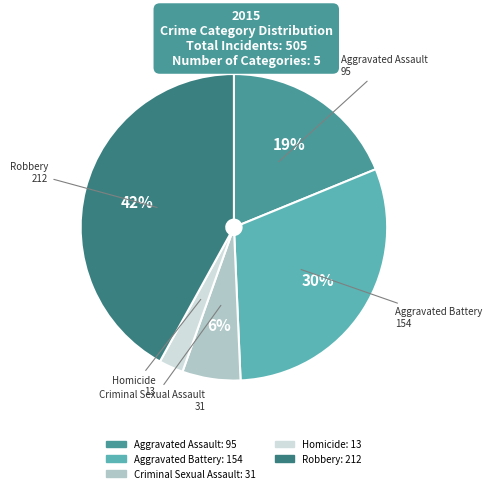

Is there a majority slice in this chart?

No